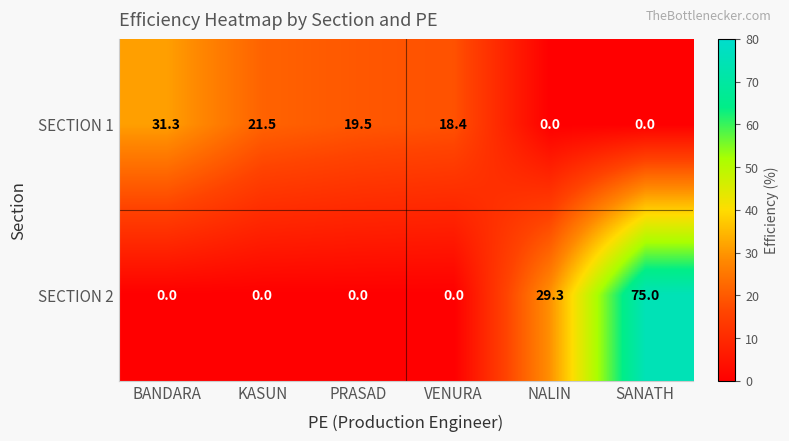

At which category is the sum across all series the highest?

SANATH